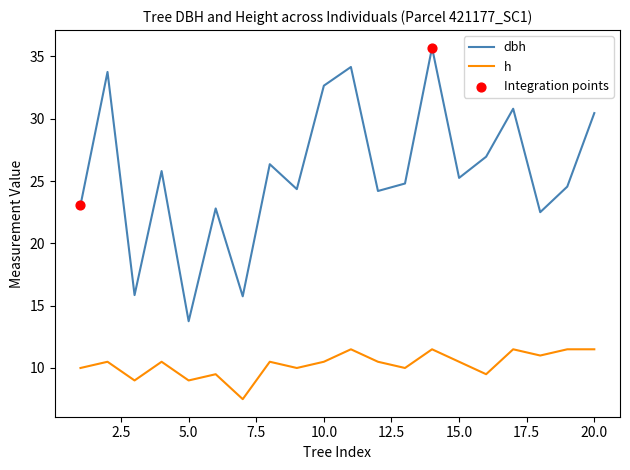

True or false: dbh and h intersect in this chart.

False